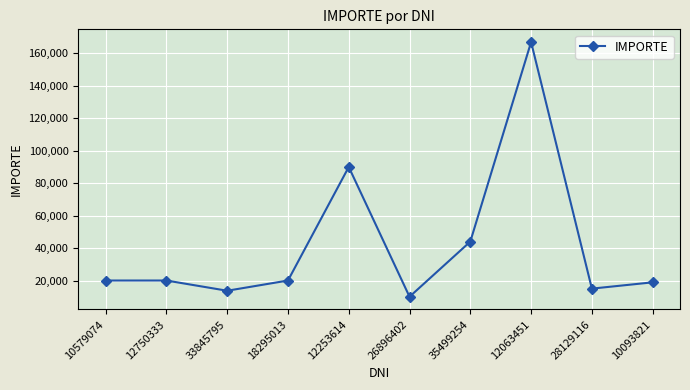

What is the smallest value displayed?

10000